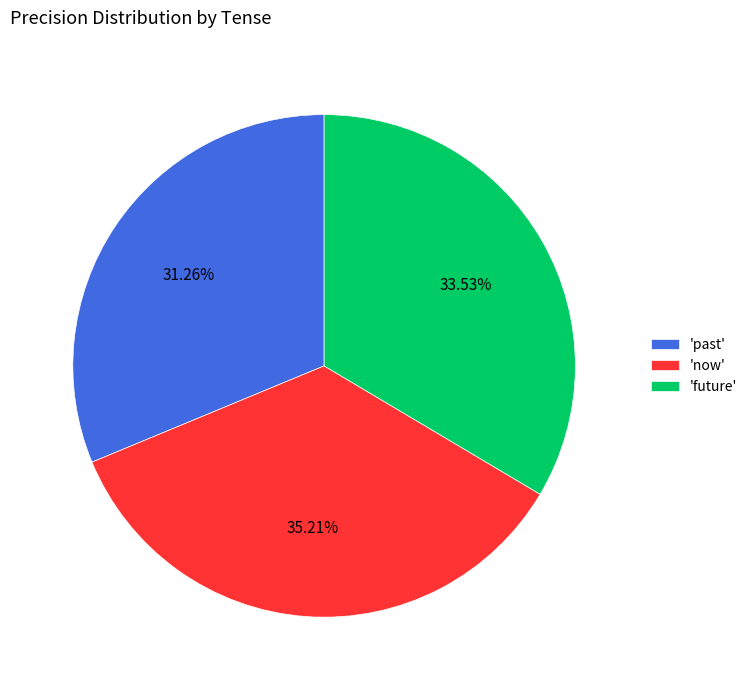

Is the sum of 'future' and 'past' greater than half?

Yes